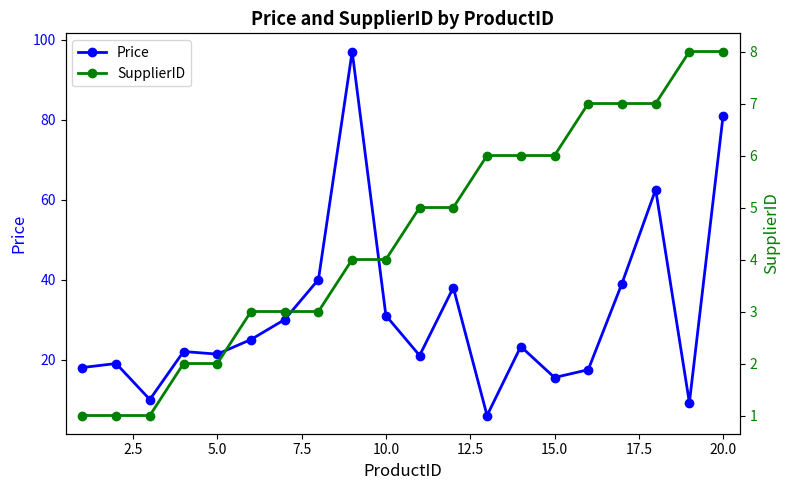

What is the minimum value for Price?

6.0